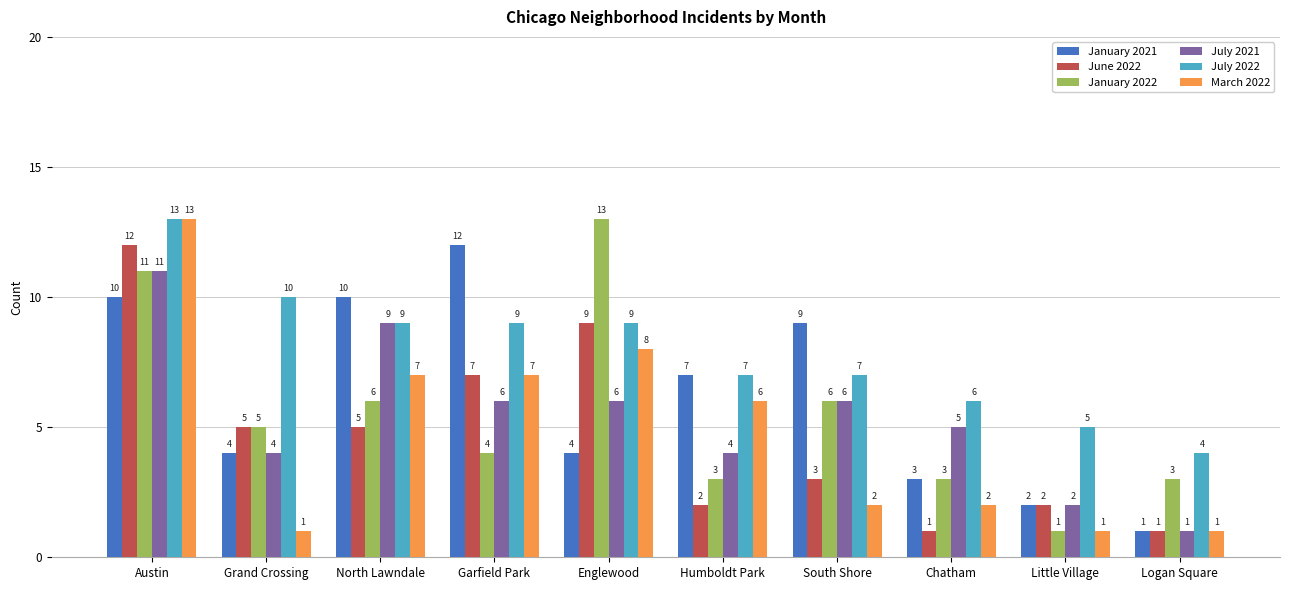

How many groups of bars are there?

10